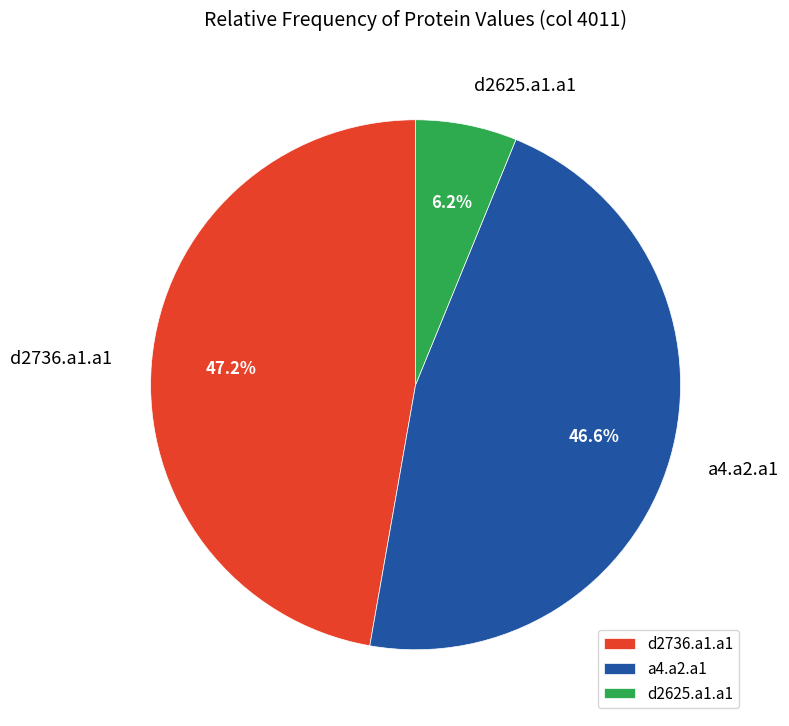

Is it true that d2625.a1.a1 is 1% of the pie?

False